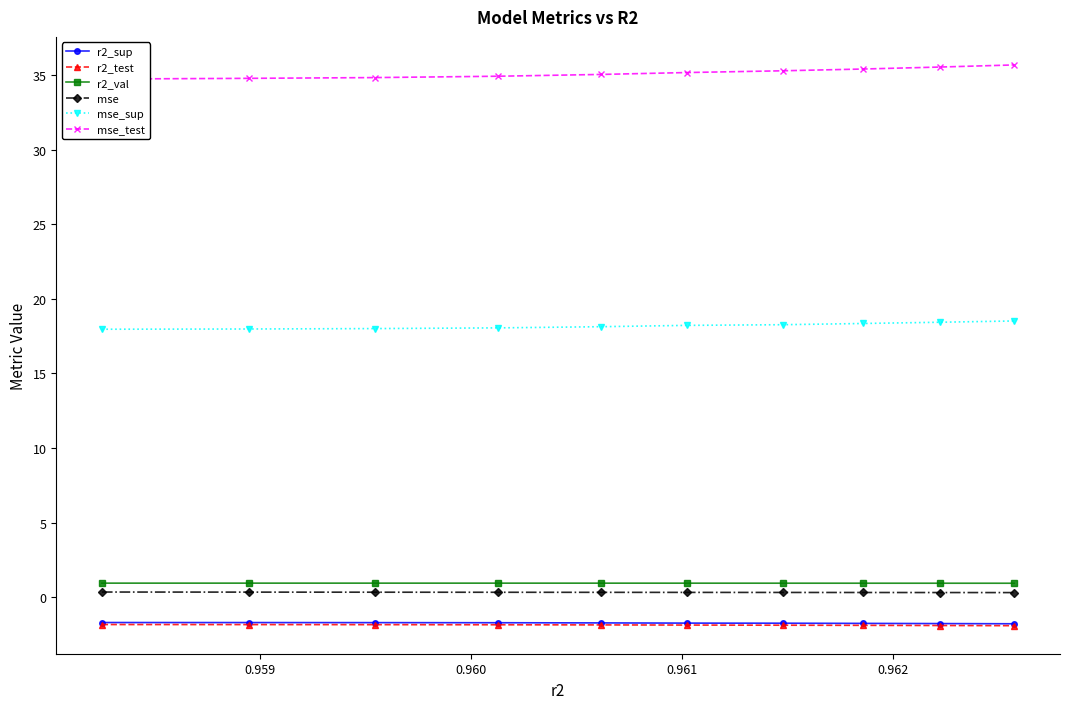

Which series has the widest spread of values?

mse_test